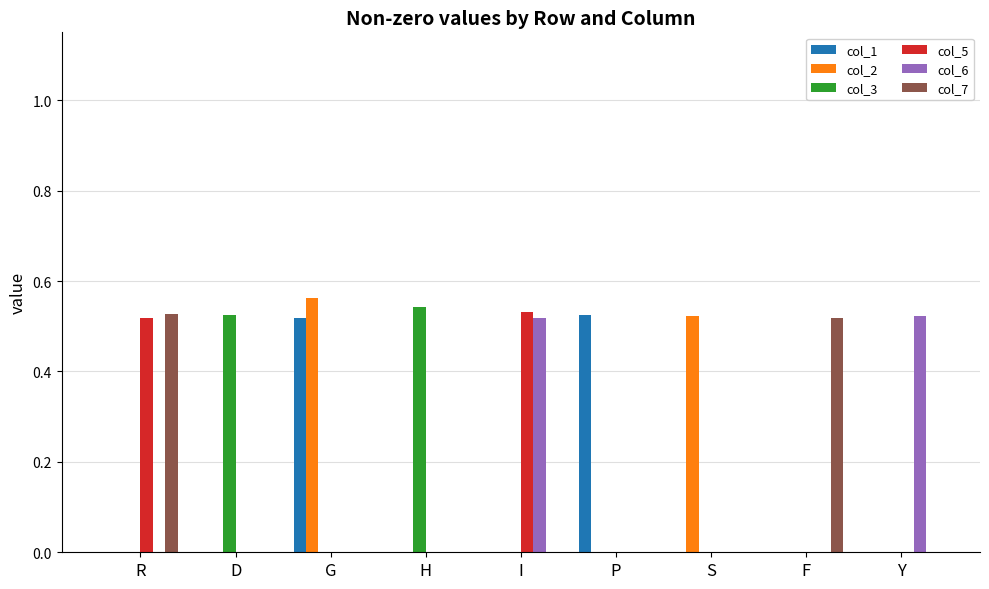

Is the value of col_1 at I greater than the value of col_2 at G?

No